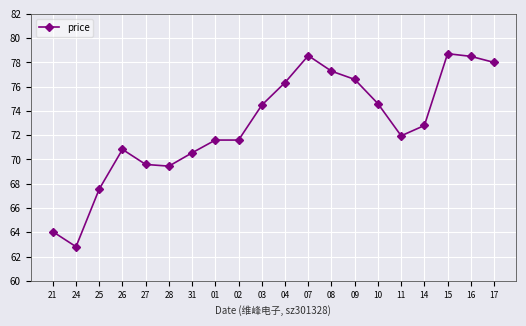

What is the difference between the values at 07 and 21?

14.5